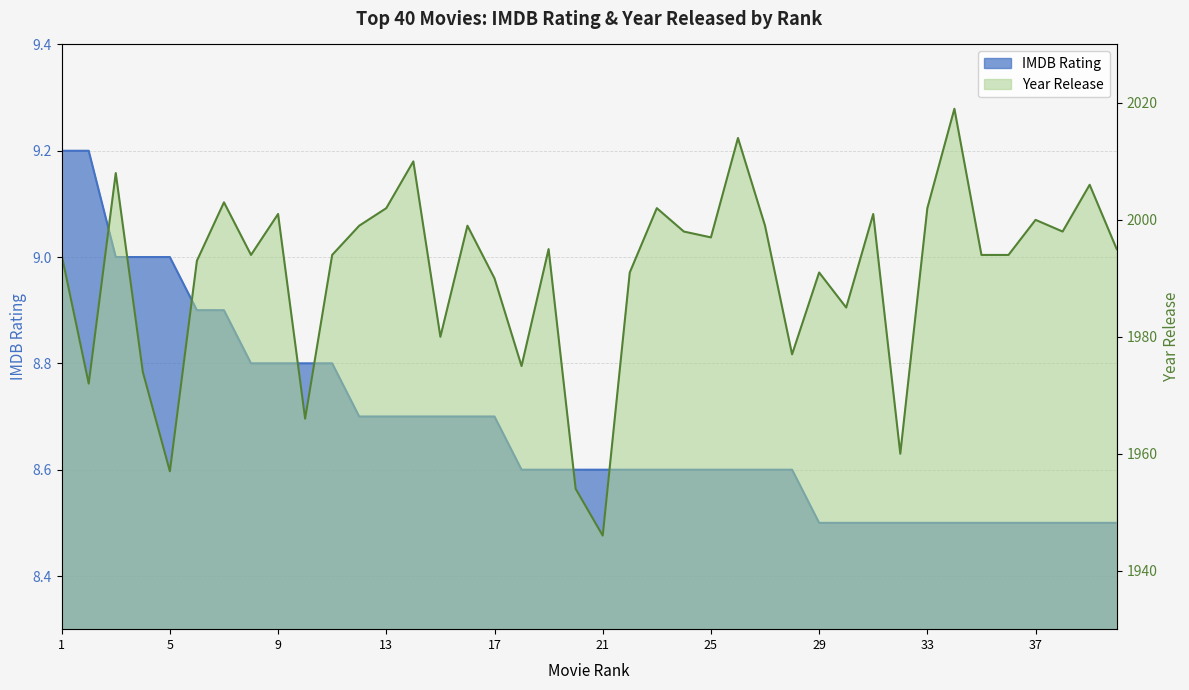

Rank the series by their maximum value, from lowest to highest.

IMDB Rating, Year Release (normalized)